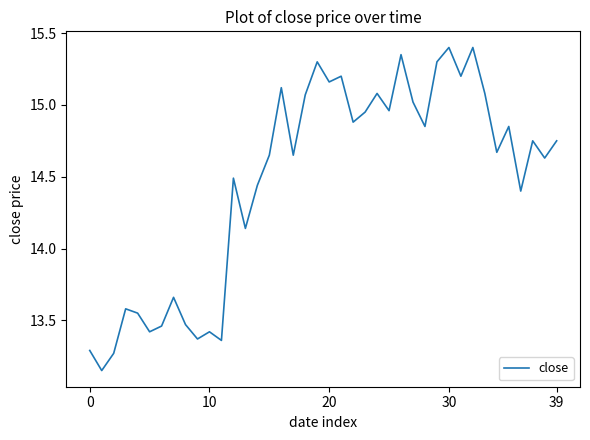

What is the greatest value displayed?

15.4